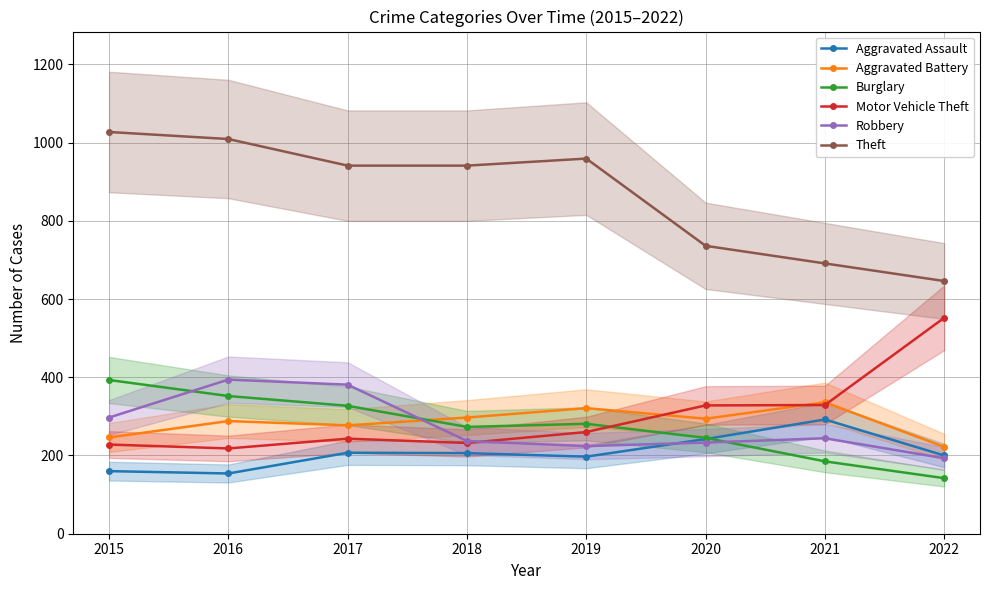

True or false: Burglary has more than 0 points higher than both neighbors.

True